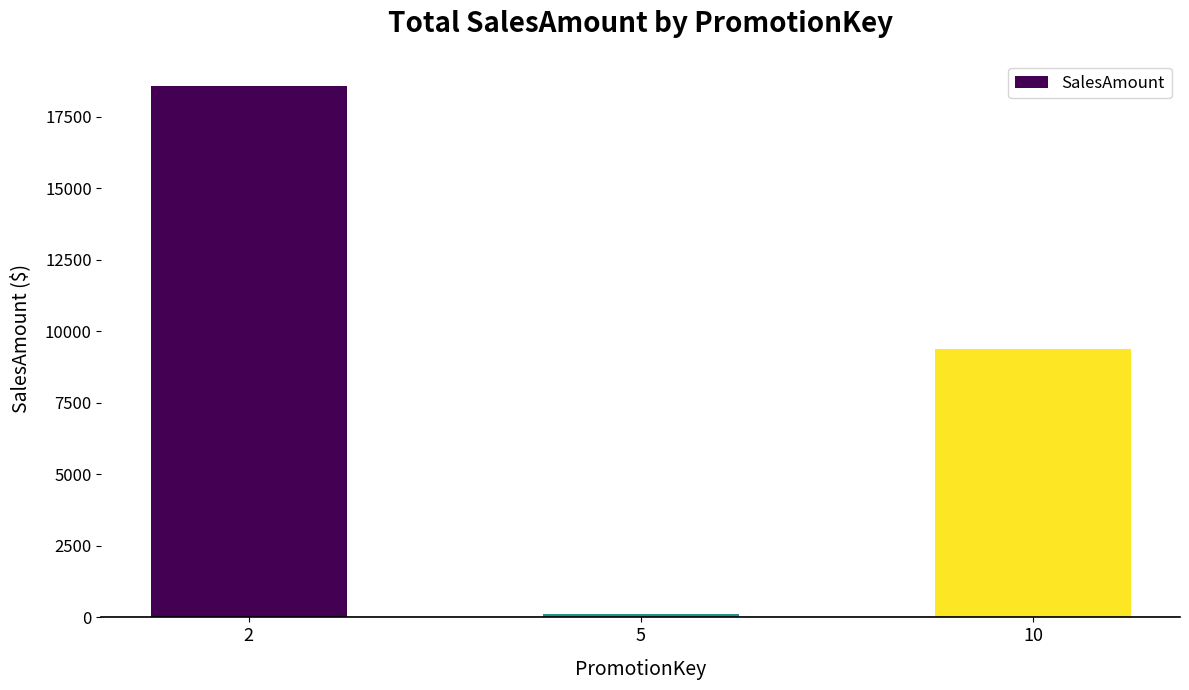

Count the number of values greater than 9376.

2